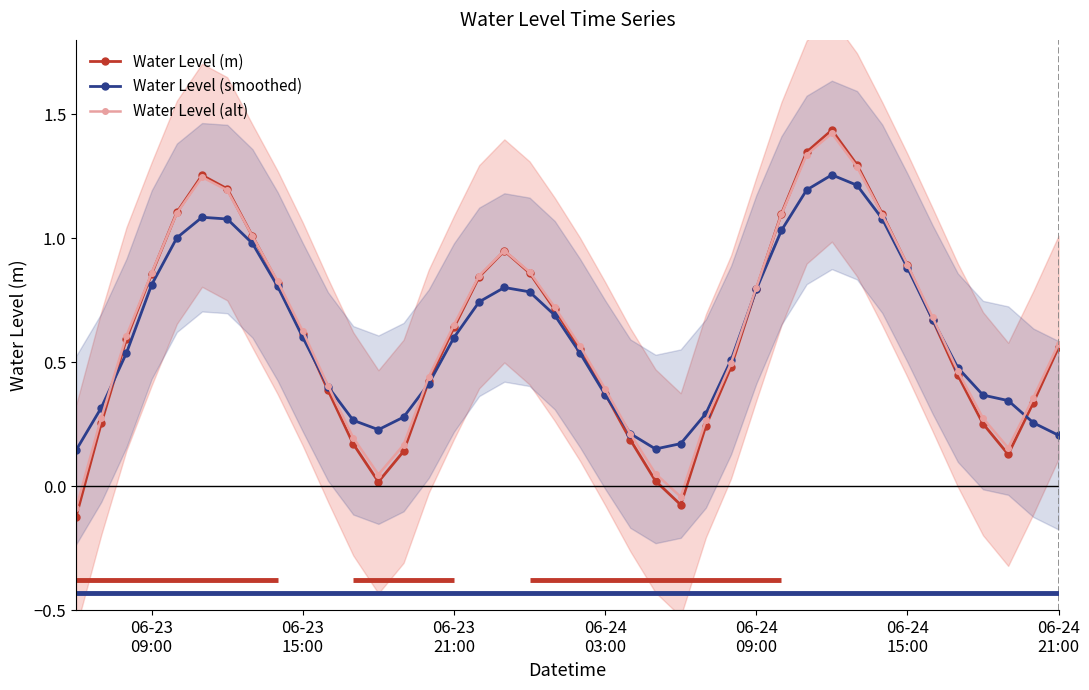

True or false: Water Level (alt) has more than 2 interior local peaks.

True